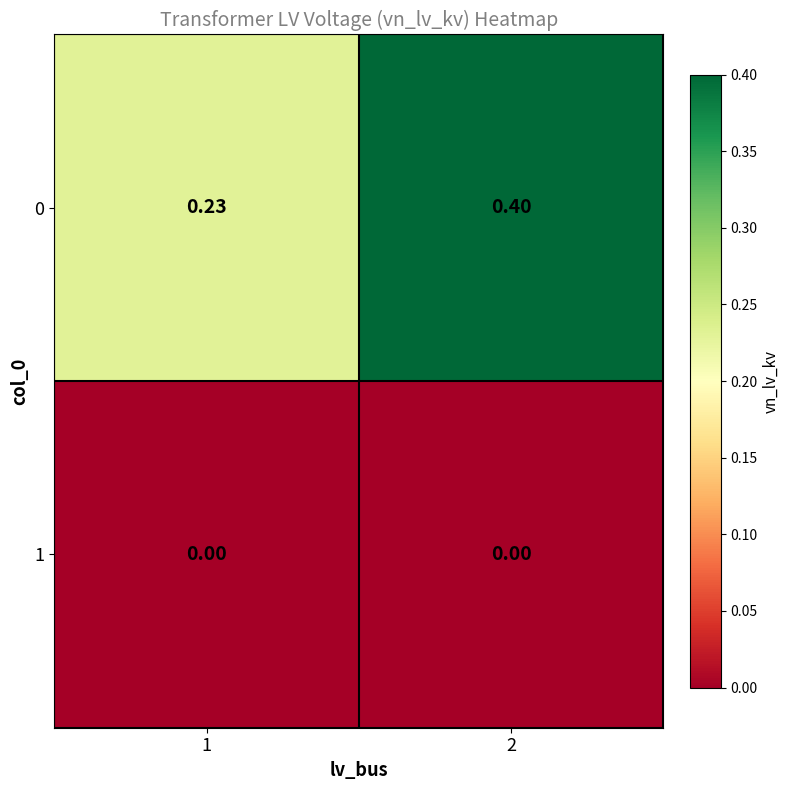

At 2, list the series in order from largest to smallest.

0, 1